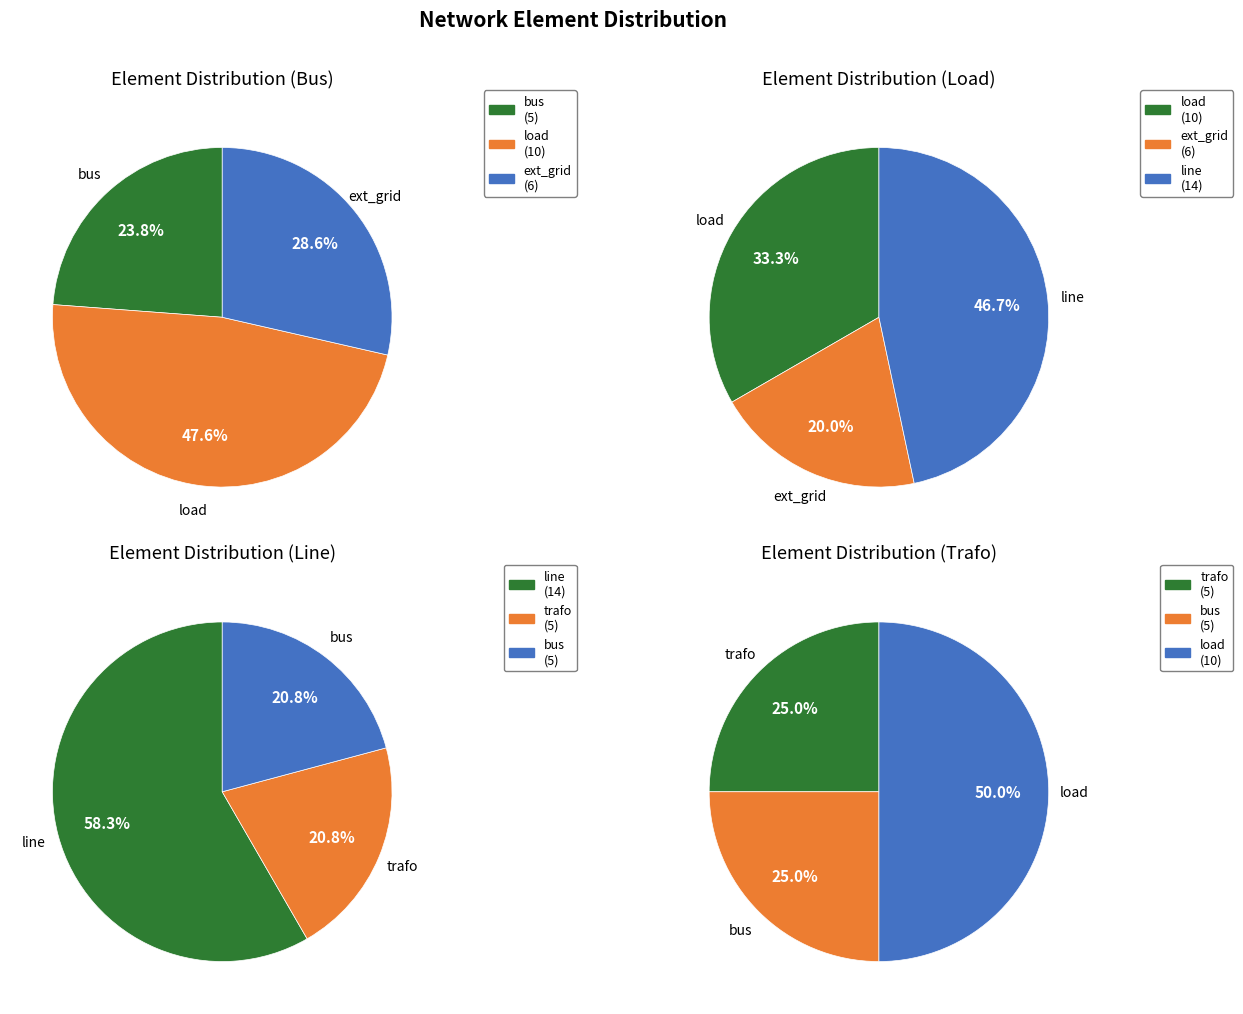

Is ext_grid the majority of the pie?

No